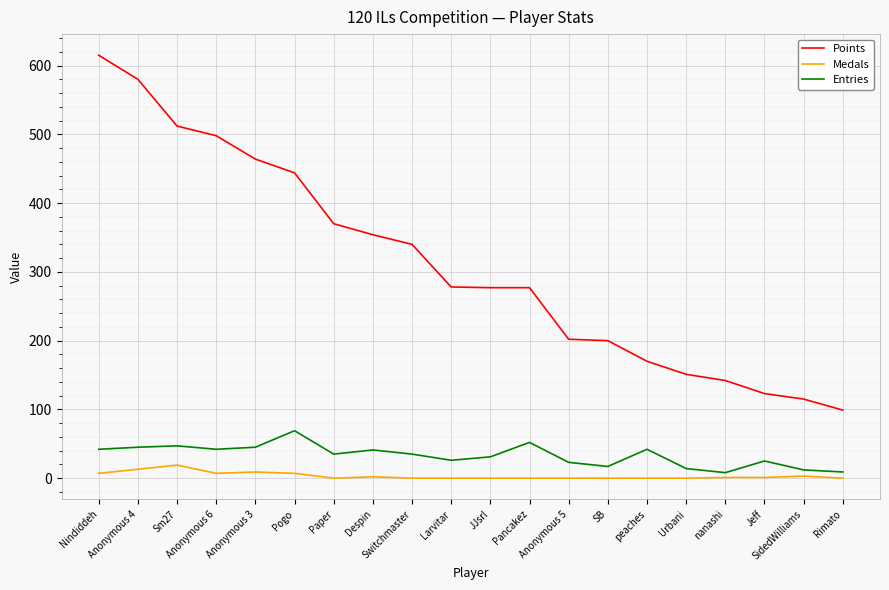

What is the difference between the maximum and minimum values in the Entries series?

61